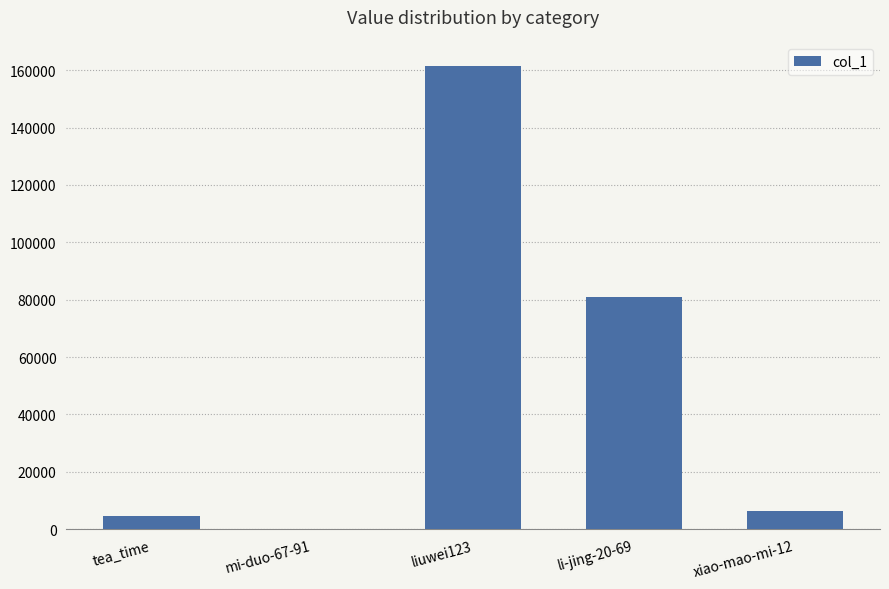

Is it true that the value at xiao-mao-mi-12 is 6194?

True